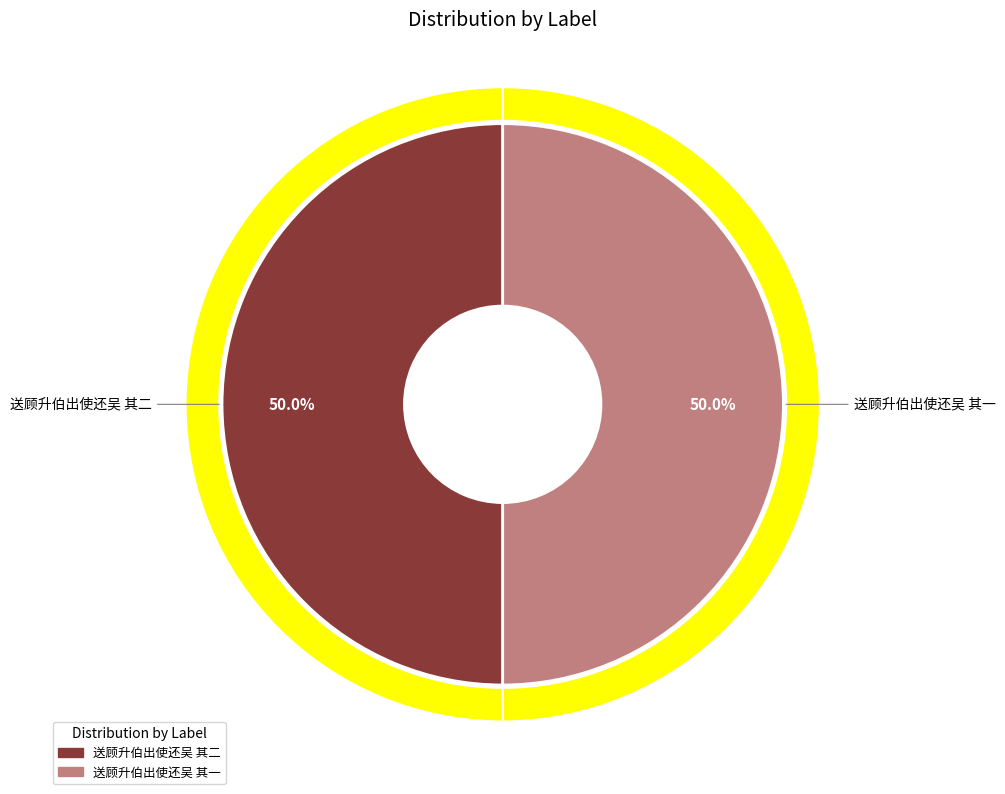

Does 送顾升伯出使还吴 其一 account for over 50% of the chart?

No